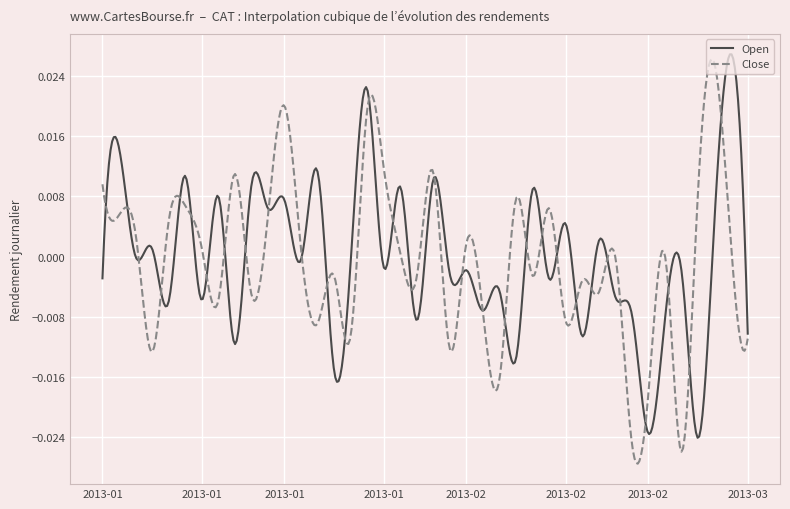

What is the label of the 36th point from the right?

2013-01-09